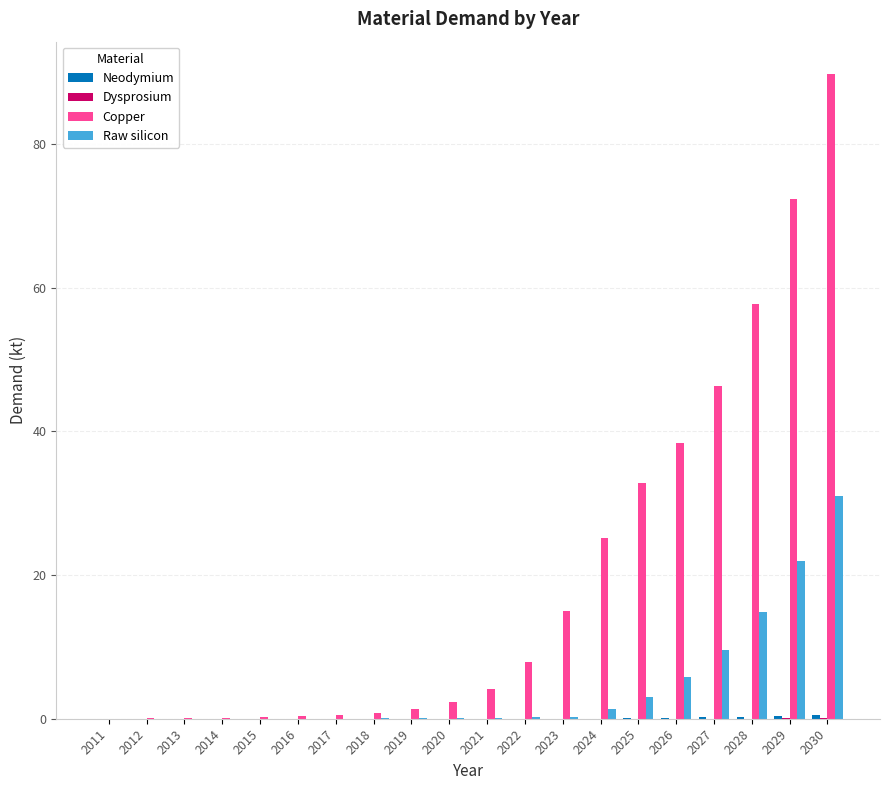

True or false: Copper has a value of 2.3 at 2020.

True